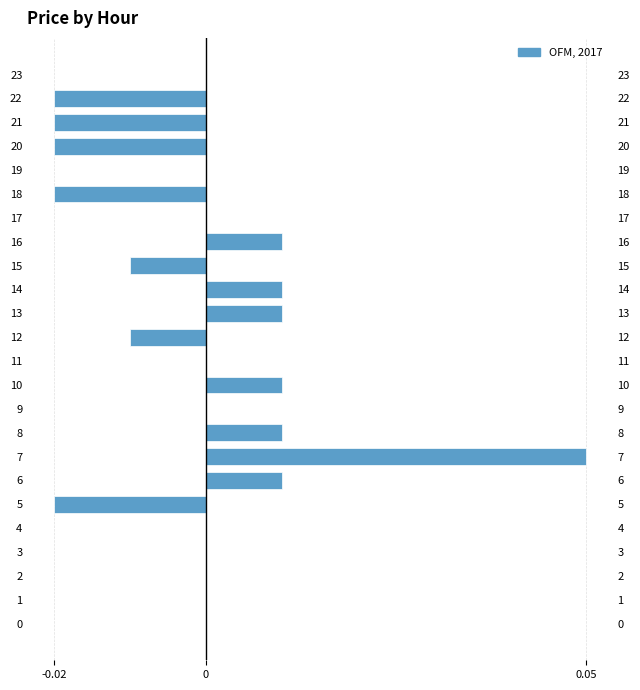

Which category has the highest value across all series?

7